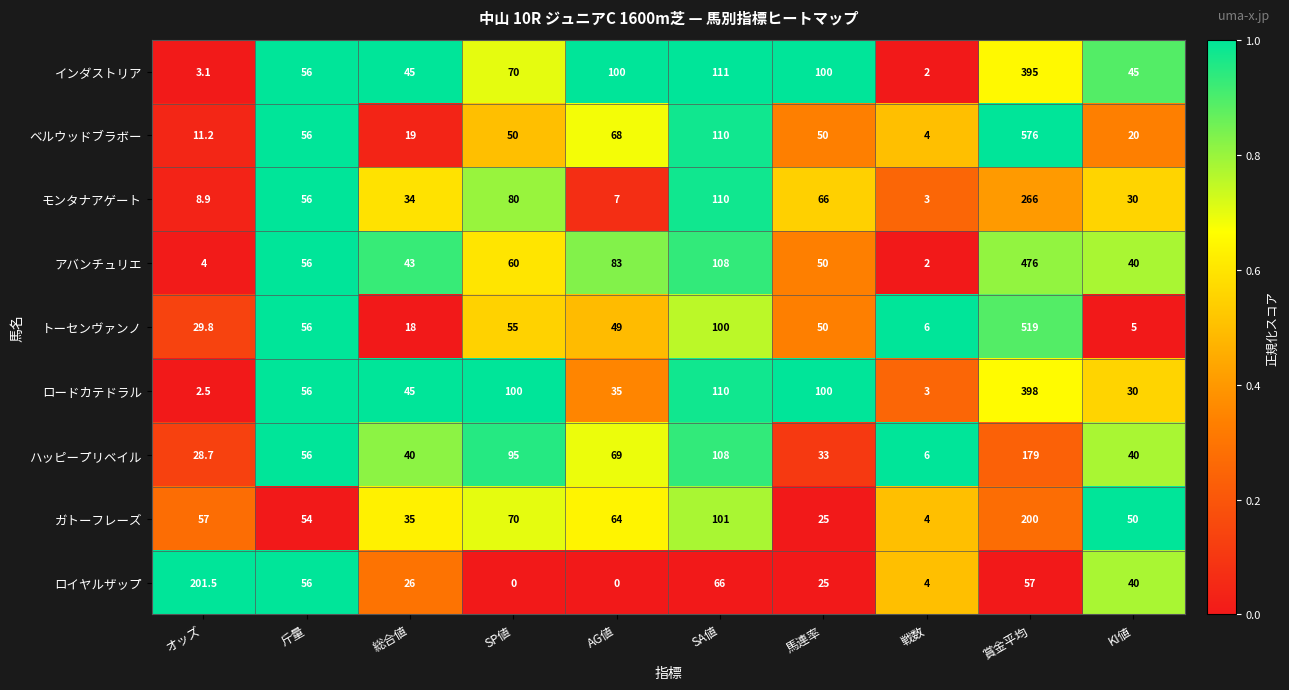

What is the maximum value shown in the chart?

576.0